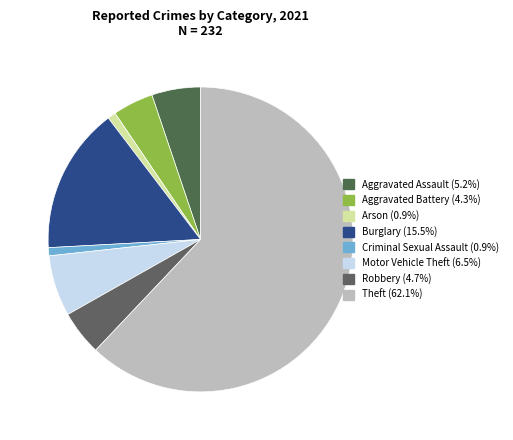

How many segments does this pie chart have?

8